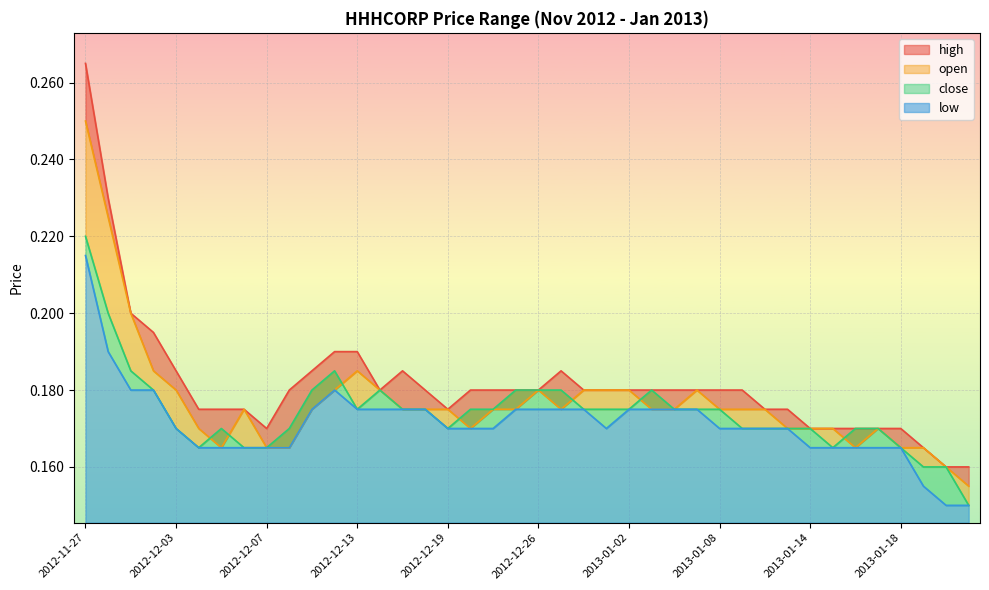

Is it true that open equals 0.3 at 2012-12-19?

False